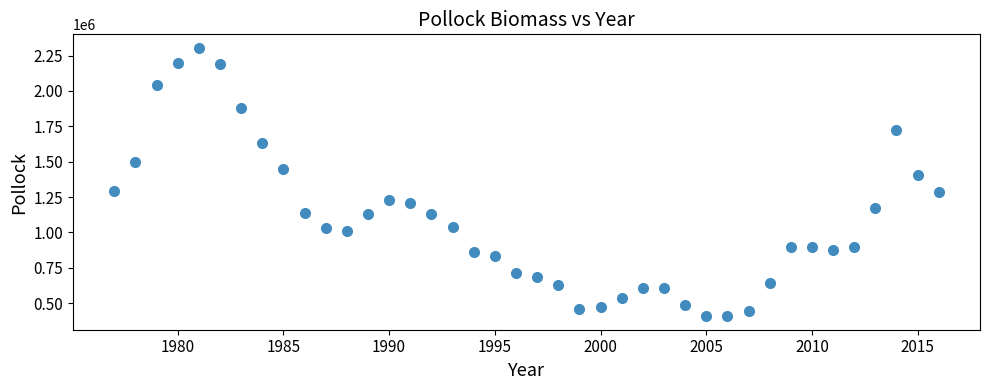

What is the range of Y values (max minus min)?

1897655.6